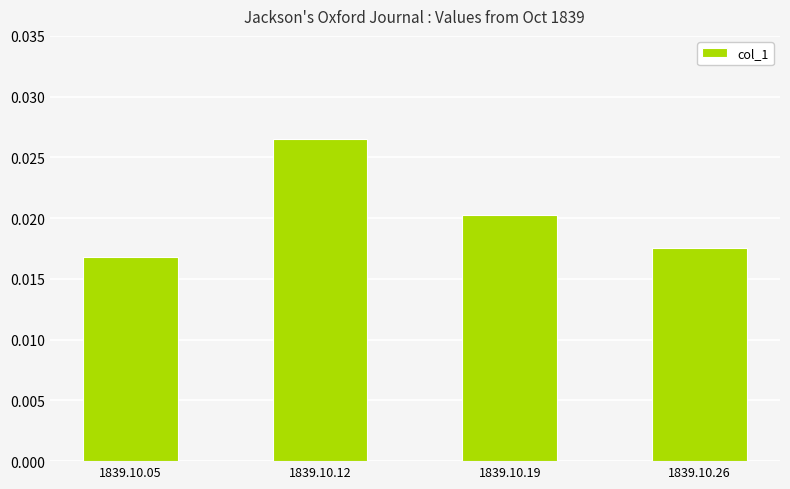

What is the sum of all values?

0.1